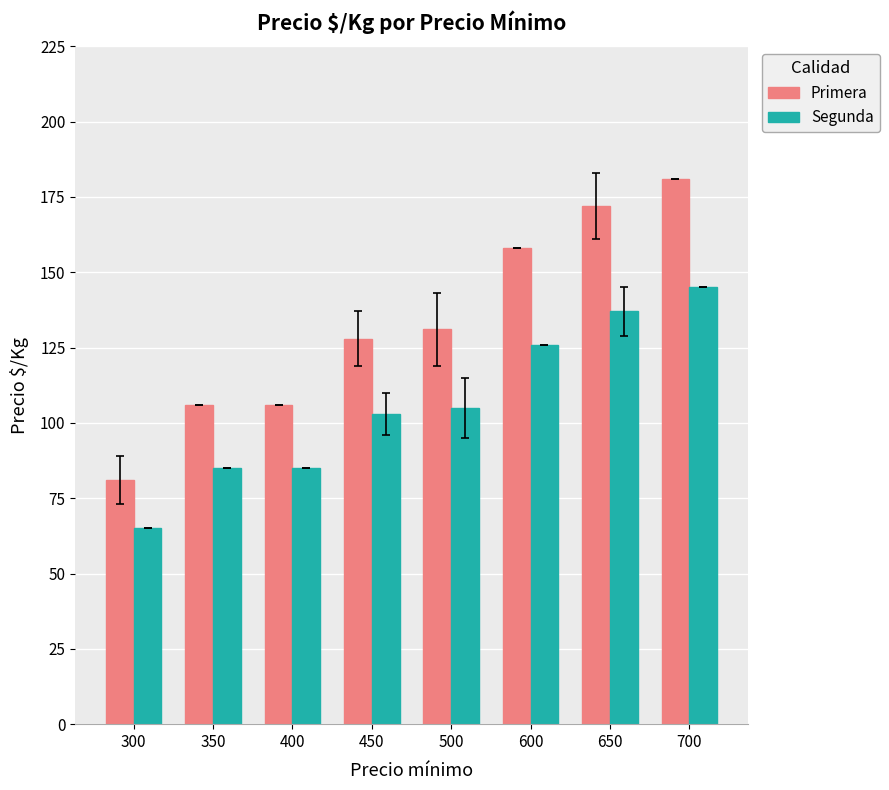

What is the difference between the maximum and minimum values in the Primera series?

100